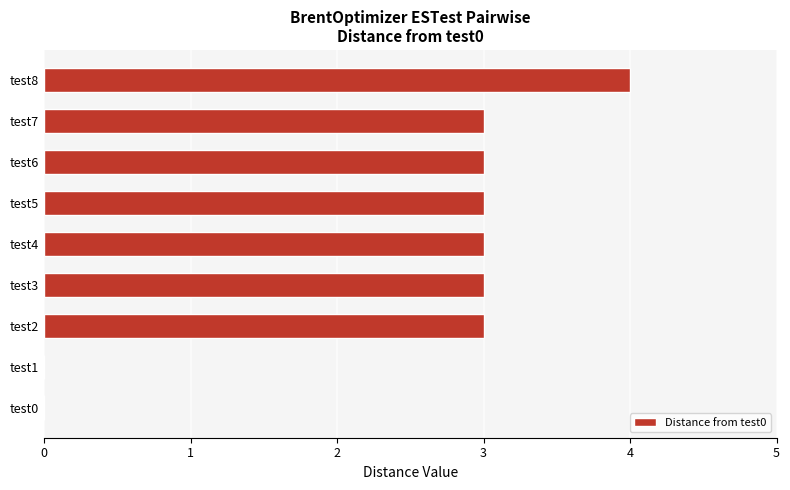

At which category does the chart reach its peak across all series?

test8